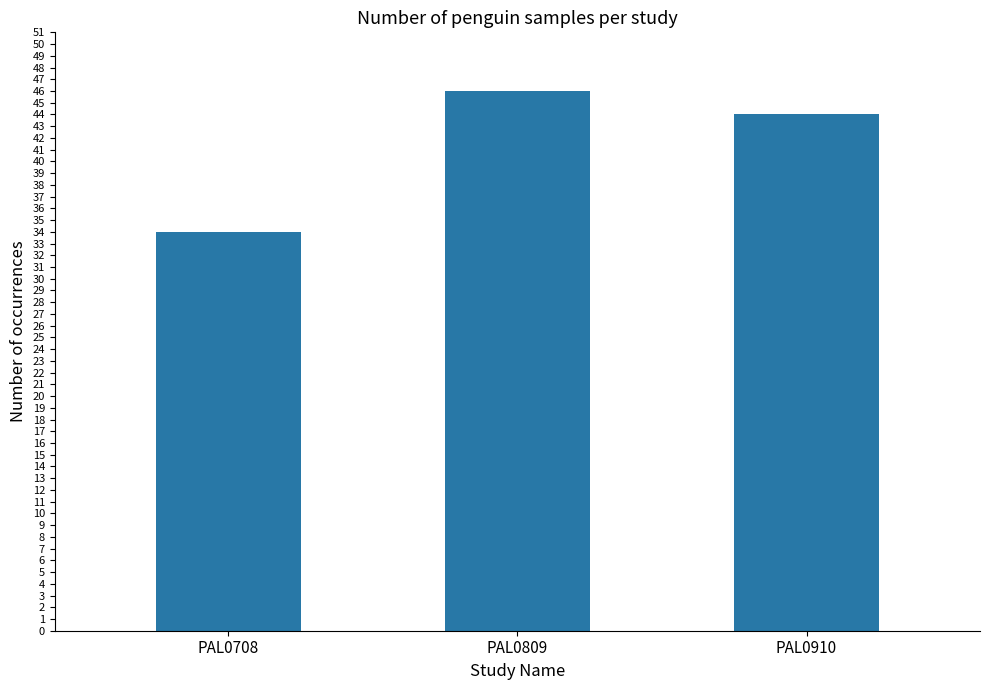

Reading right to left, transcribe all the data shown in this chart.

PAL0910=44	PAL0809=46	PAL0708=34